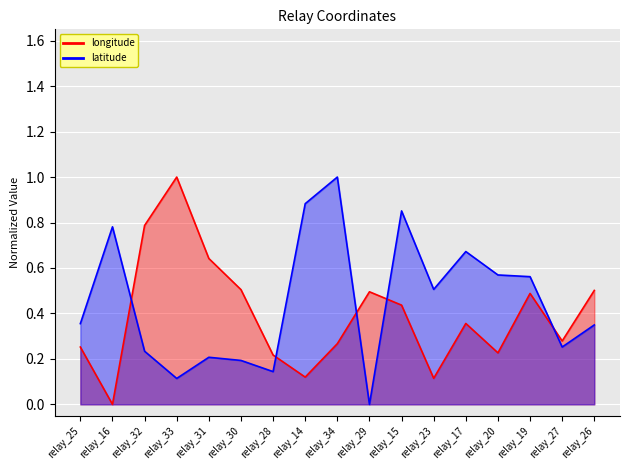

What is the average value of the latitude series?

0.5